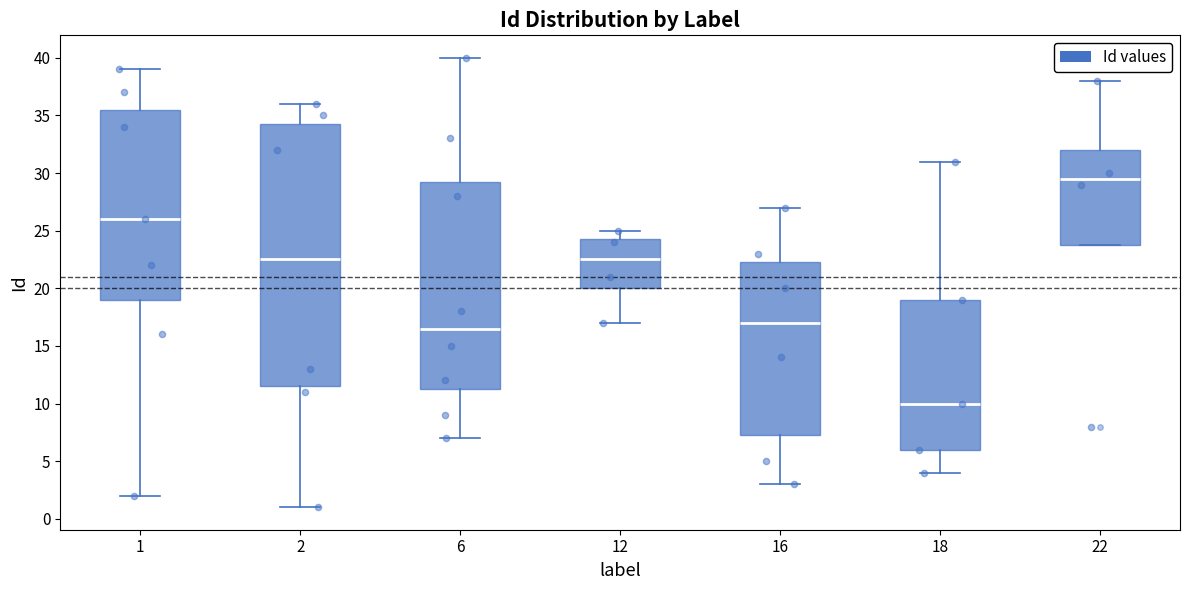

Reading left to right, transcribe this box plot: for each box, give where its median line is, the range the box spans, and where its two whiskers end, as read against the y-axis. The values are not printed on the chart, so give them approximately, as read against the axis.

1: median 26.0, box 19.0 to 35.5, whiskers 2.0 to 39.0
2: median 22.5, box 11.5 to 34.5, whiskers 1.0 to 36.0
6: median 16.5, box 11.5 to 29.5, whiskers 7.0 to 40.0
12: median 22.5, box 20.0 to 24.5, whiskers 17.0 to 25.0
16: median 17.0, box 7.5 to 22.5, whiskers 3.0 to 27.0
18: median 10.0, box 6.0 to 19.0, whiskers 4.0 to 31.0
22: median 29.5, box 24.0 to 32.0, whiskers 24.0 to 38.0